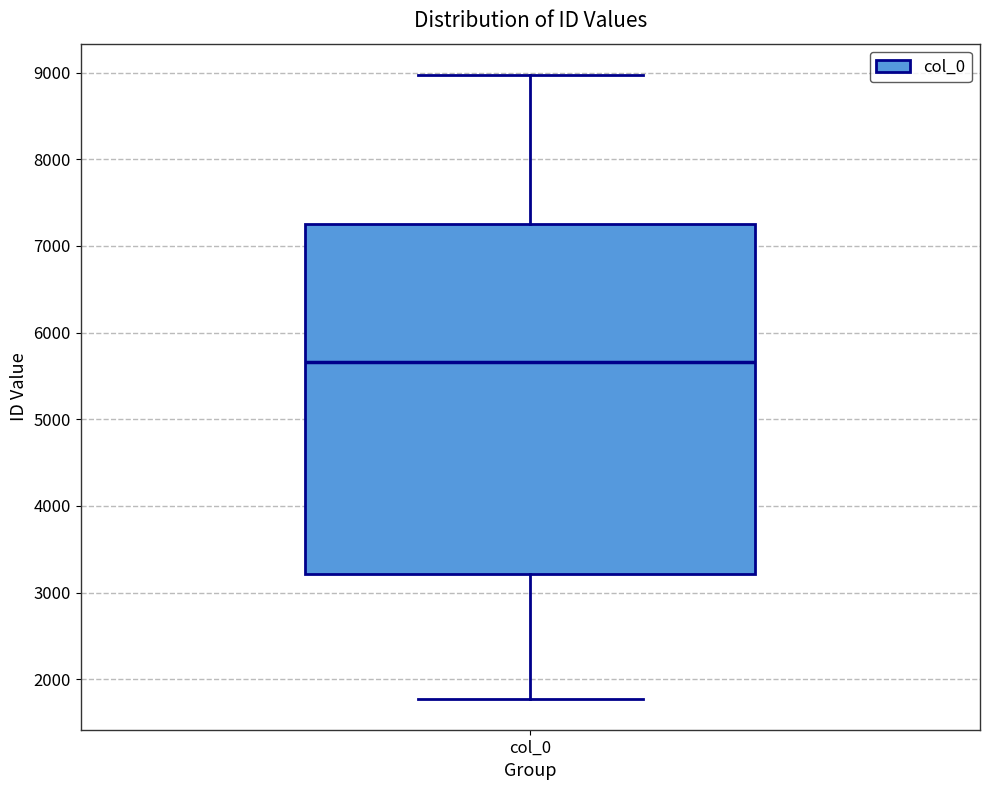

Read this box plot against the y-axis: the position of the median line, the range covered by the box, and the ends of both whiskers. The values are not printed on the chart, so give them approximately, as read against the axis.

median 5700, box 3200 to 7200, whiskers 1800 to 9000